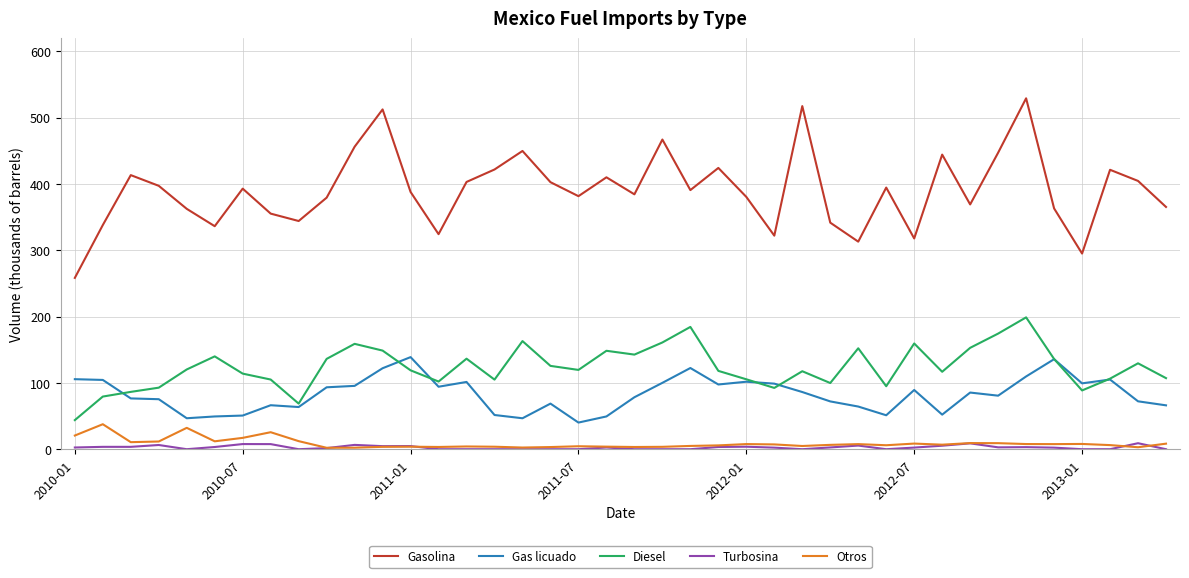

True or false: Diesel and Turbosina intersect in this chart.

False